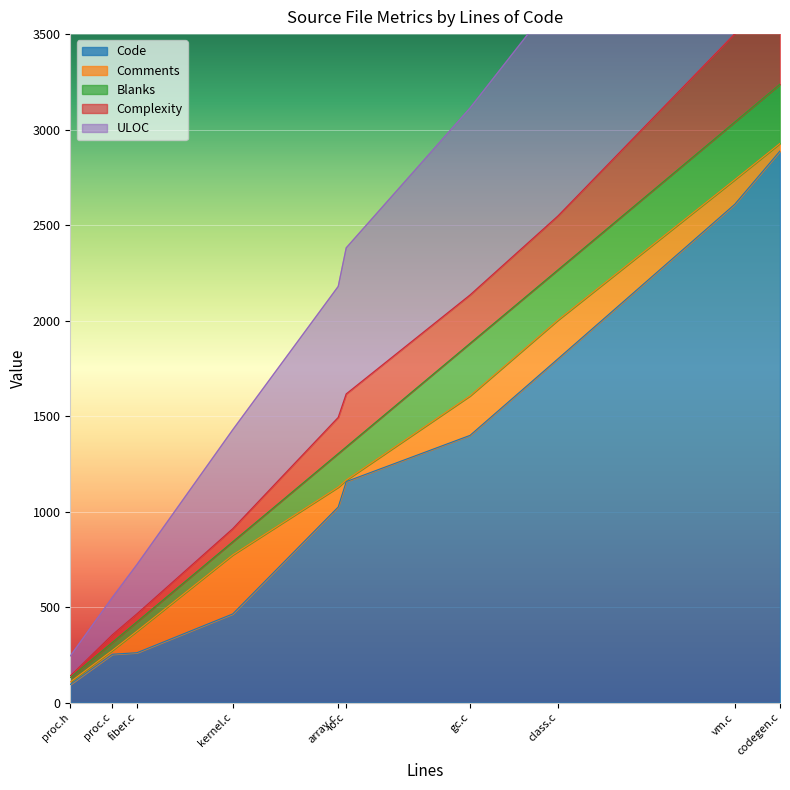

True or false: Comments and Code intersect in this chart.

False